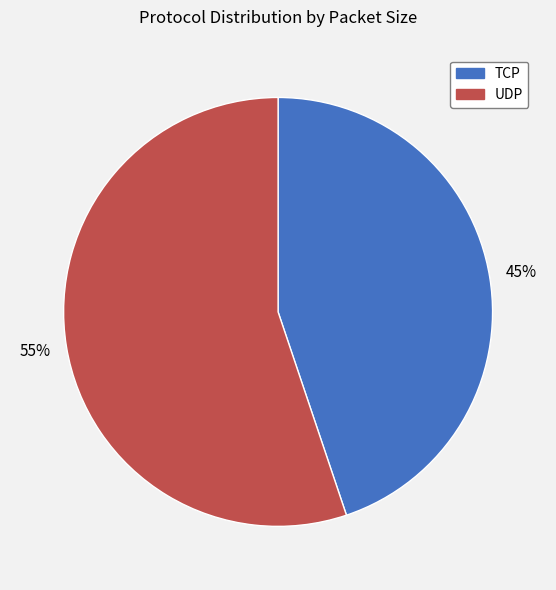

What percentage is the UDP slice, to the nearest percent?

55%